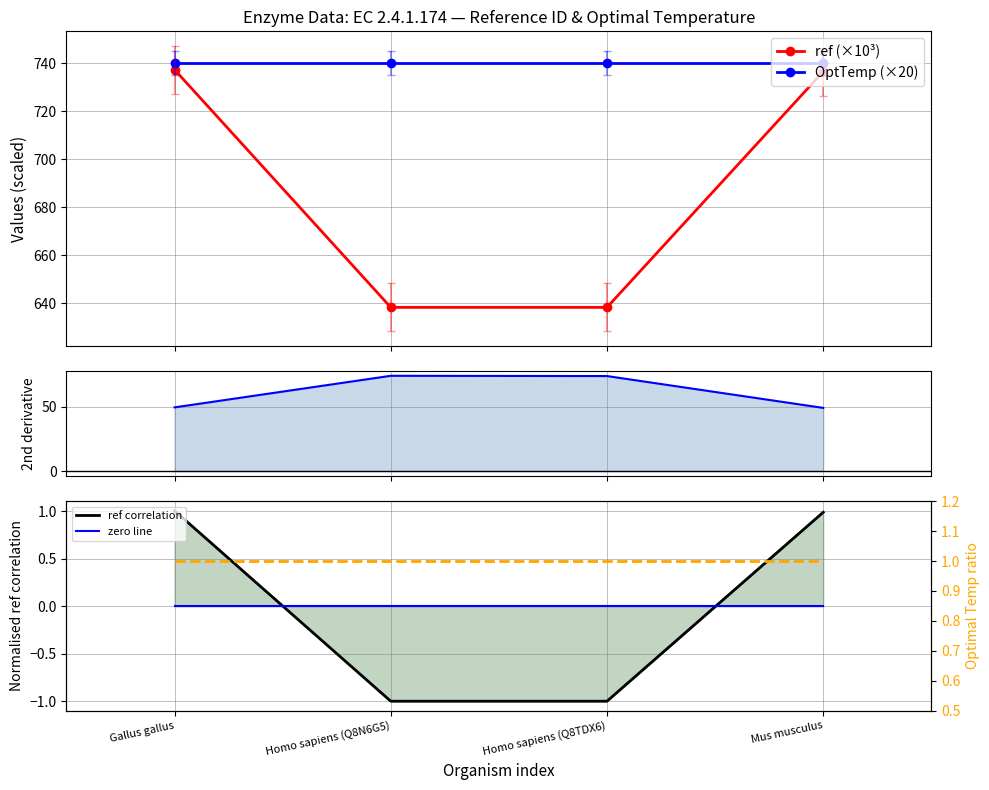

True or false: ref correlation and 2nd derivative (ref) cross at least once.

False